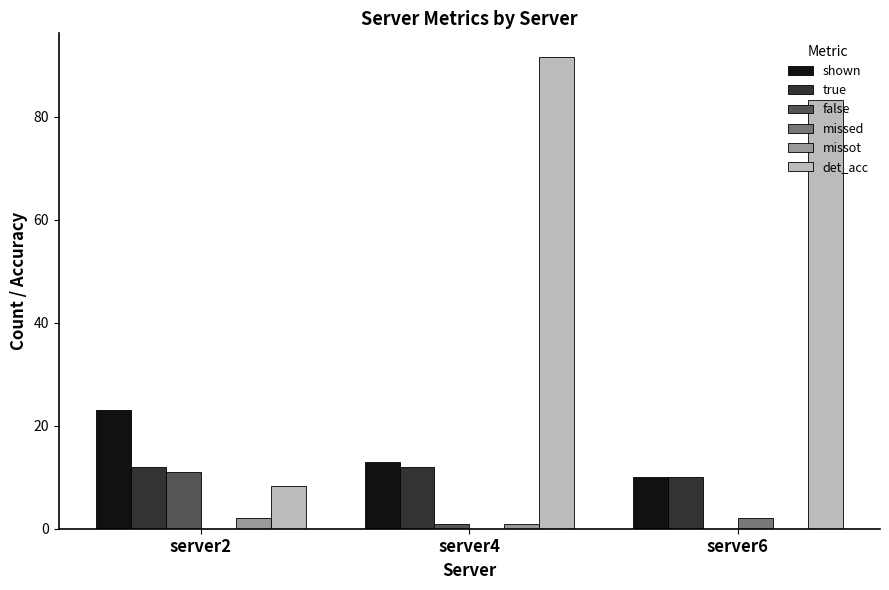

Reading left to right, extract all data points from this chart.

shown: 23.0	13.0	10.0
true: 12.0	12.0	10.0
false: 11.0	1.0	0.0
missed: 0.0	0.0	2.0
missot: 2.0	1.0	0.0
det_acc: 8.3	91.7	83.3